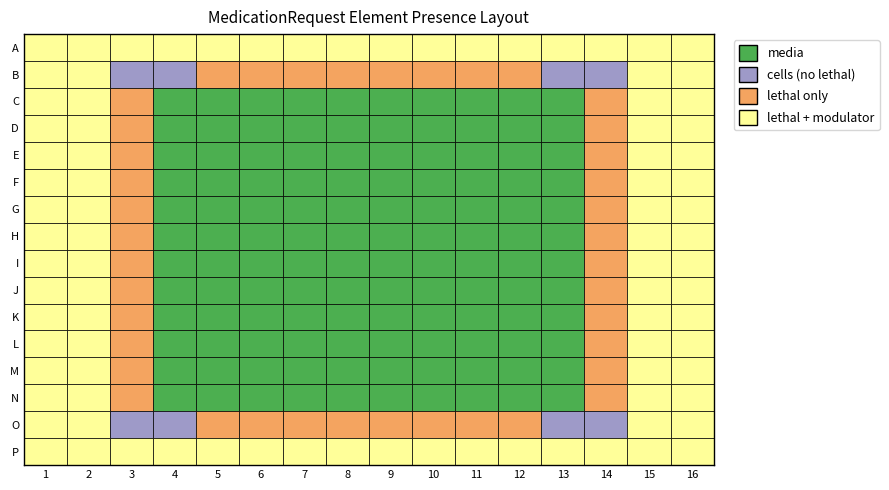

At how many categories does at least one series exceed 0?

16